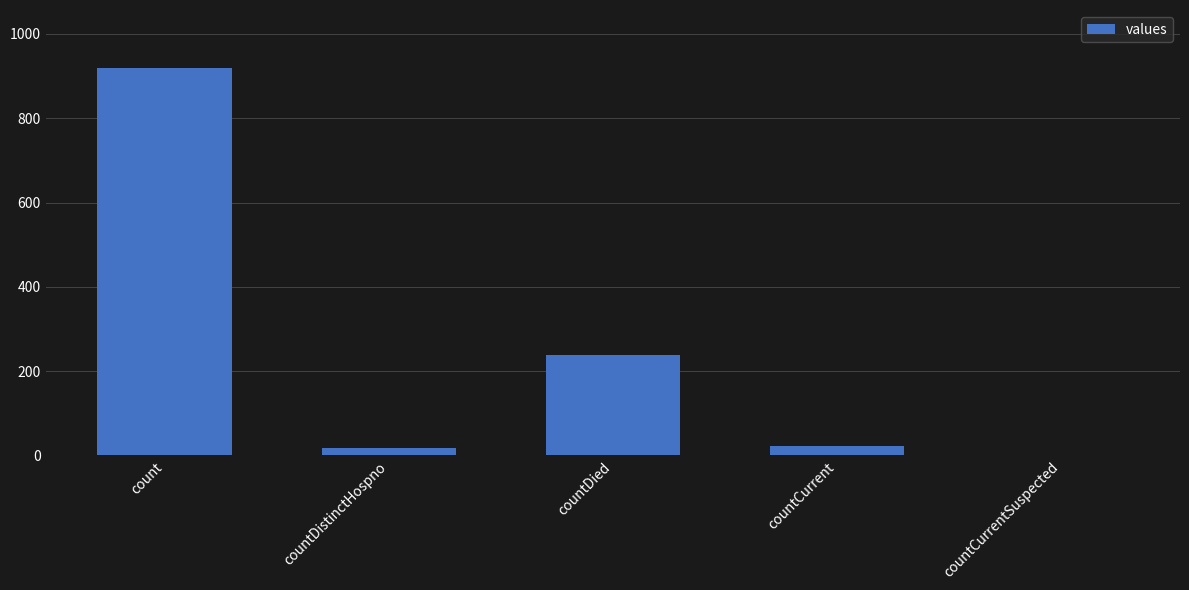

Where is the data nearest to the value 459?

countDied